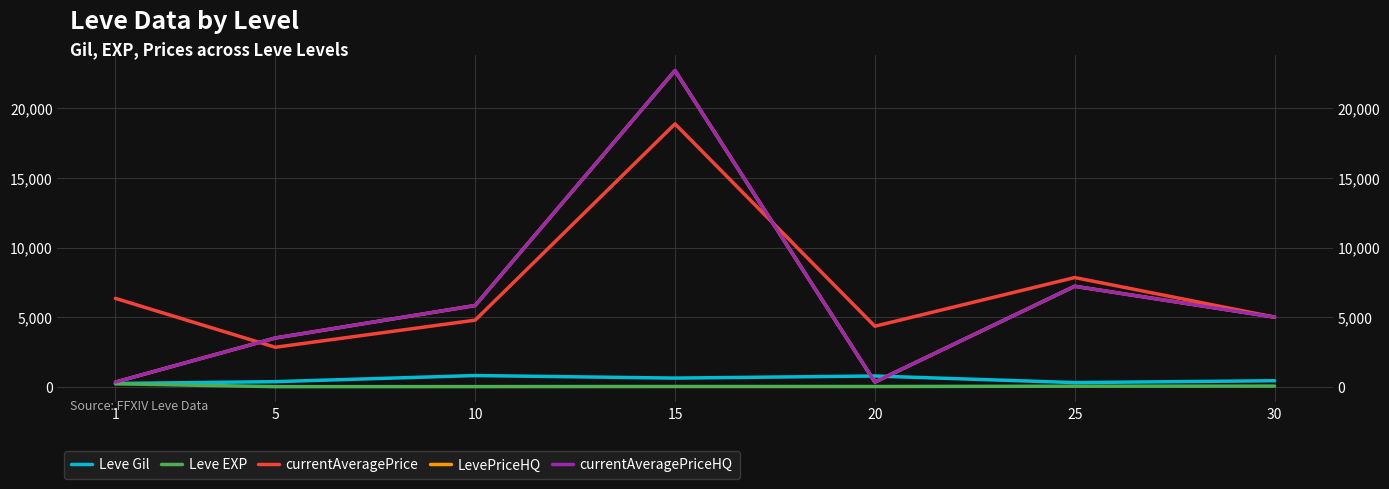

What is the difference between the second highest and second lowest values in the currentAveragePrice series?

3498.0